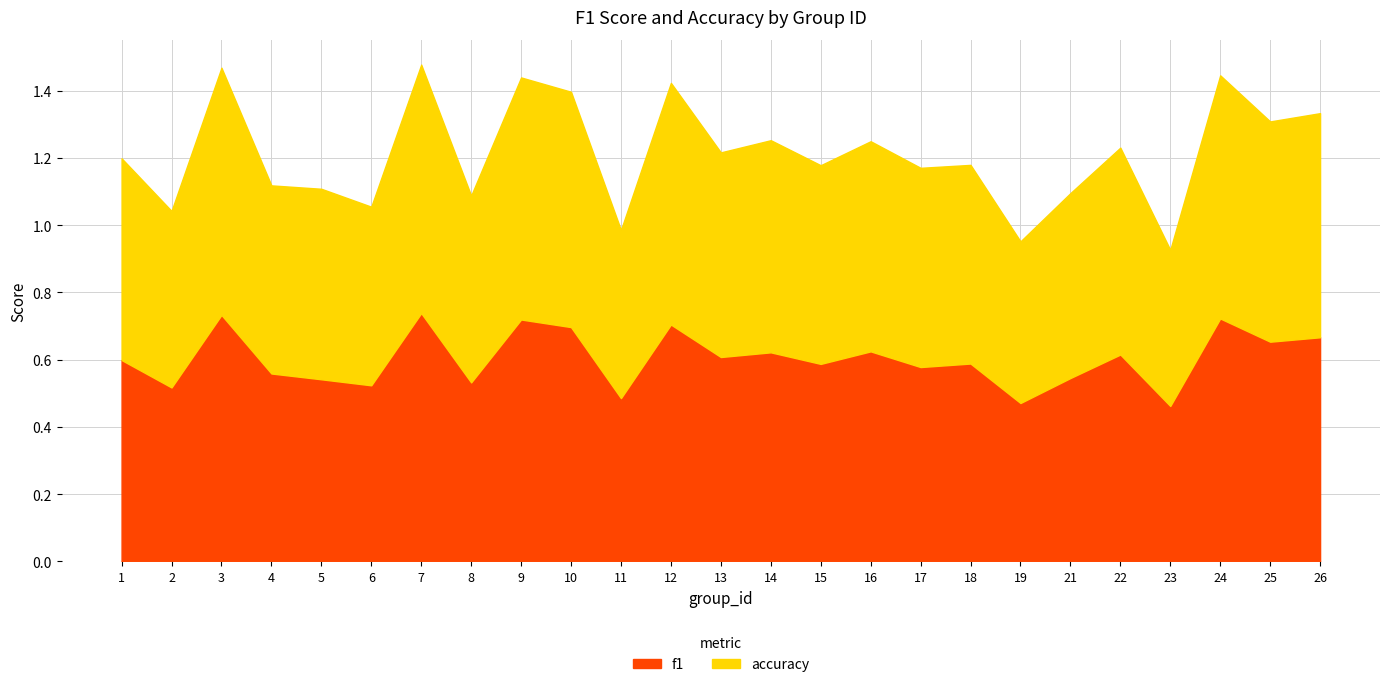

Rank the series by their maximum value, from highest to lowest.

accuracy, f1